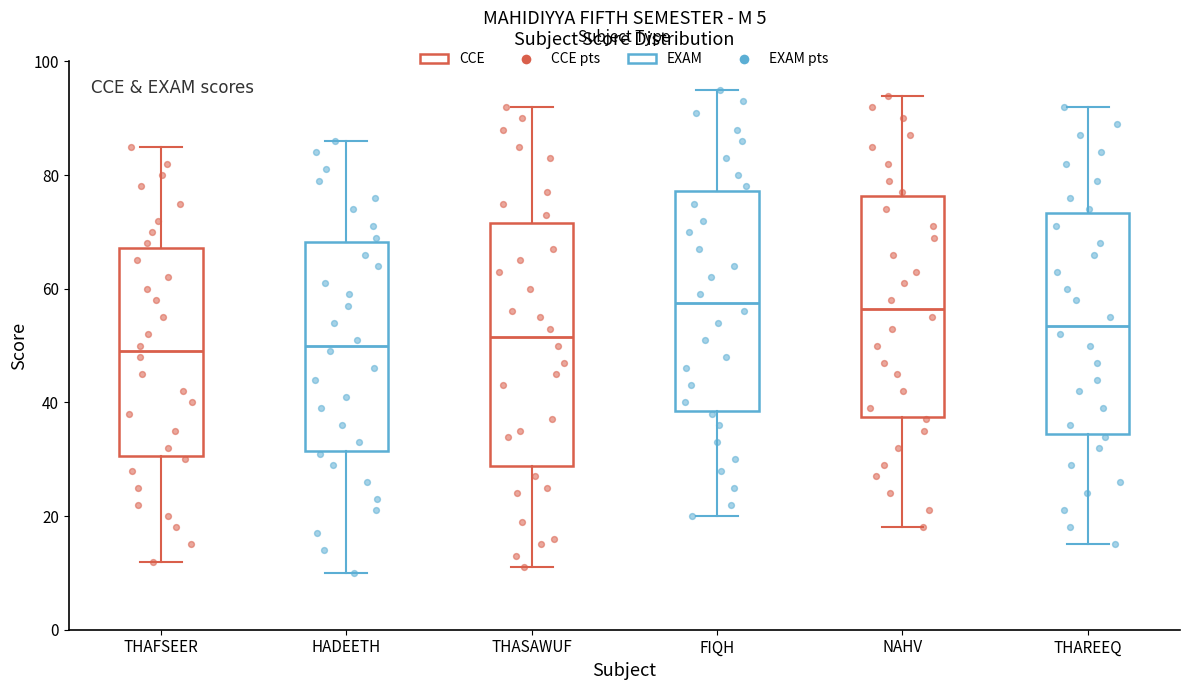

Comparing the boxes themselves (not the whiskers), which one is the tallest?

THASAWUF